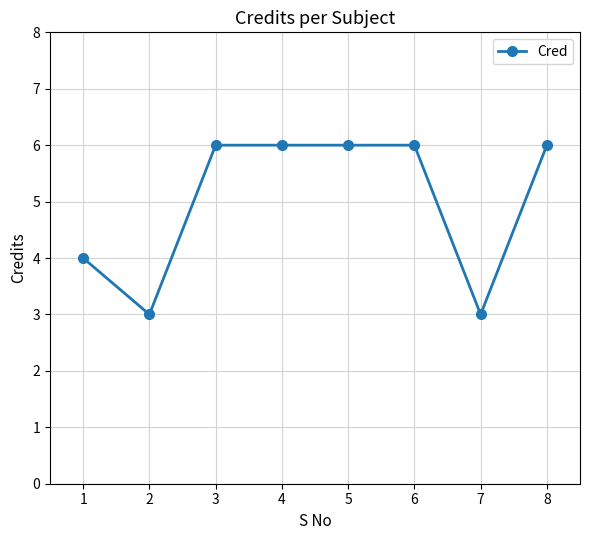

How many data points are less than 6?

3